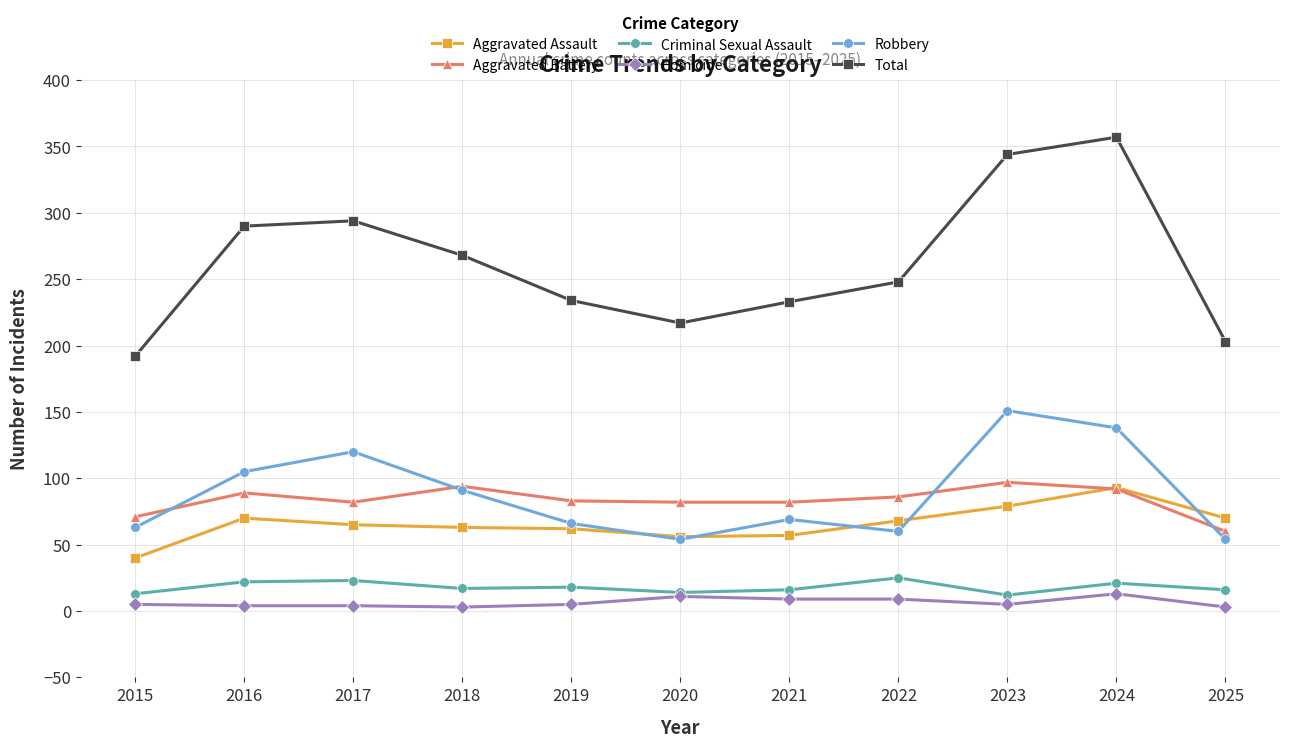

What is the difference between the Robbery values at 2019 and 2023?

85